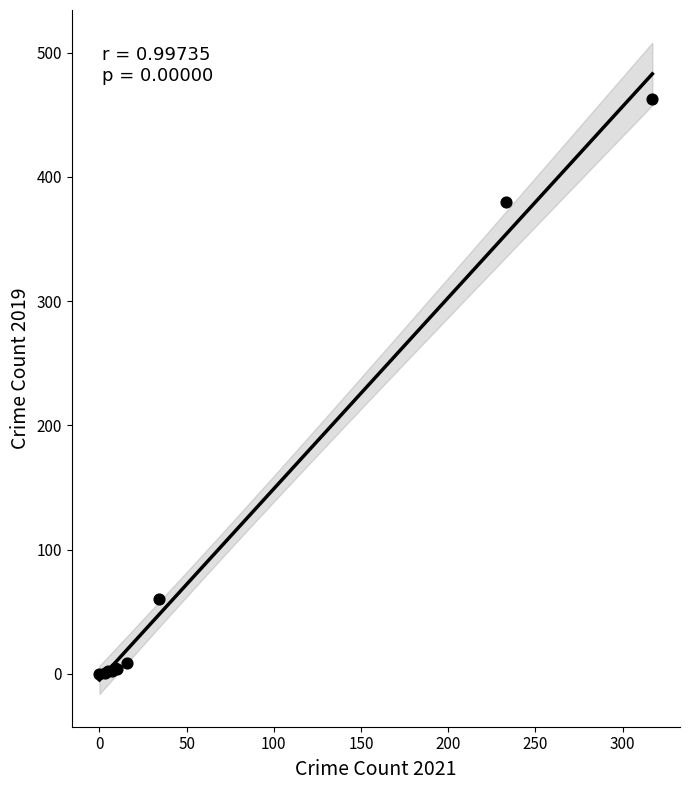

What Y value in the scatter plot is closest to 231?

380